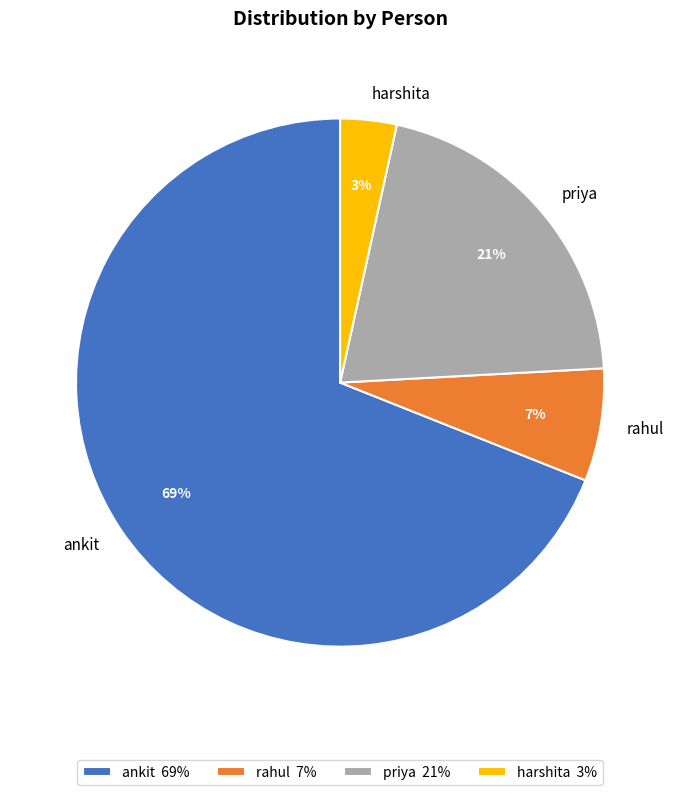

To the nearest percent, what is the average slice percentage?

25%